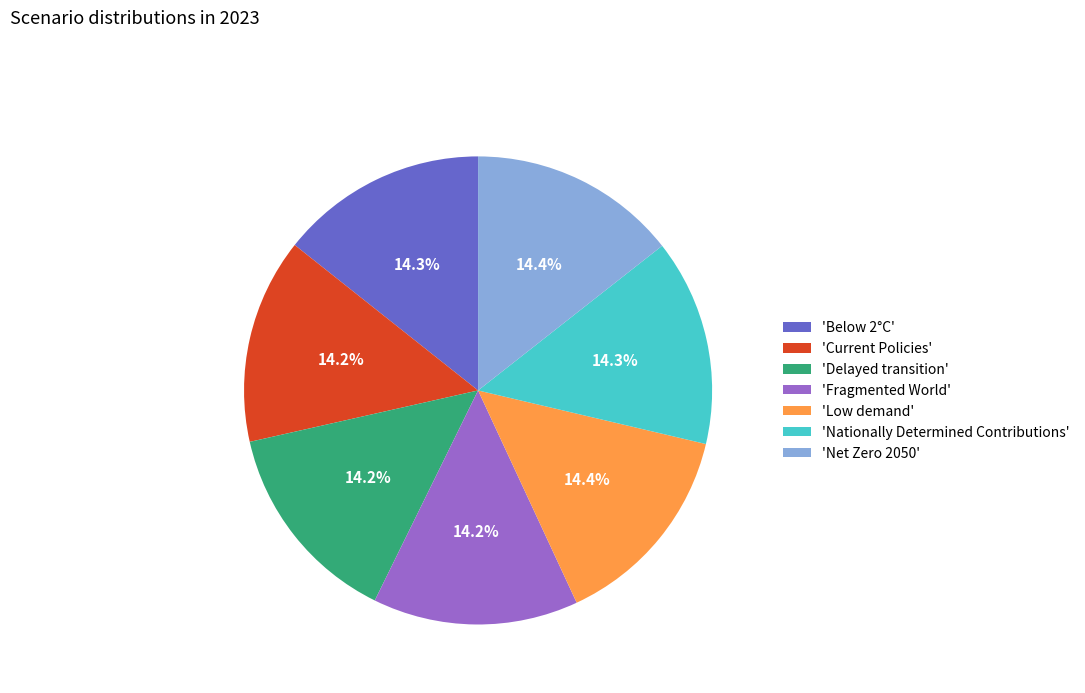

Does 'Low demand' represent more than half of the total?

No